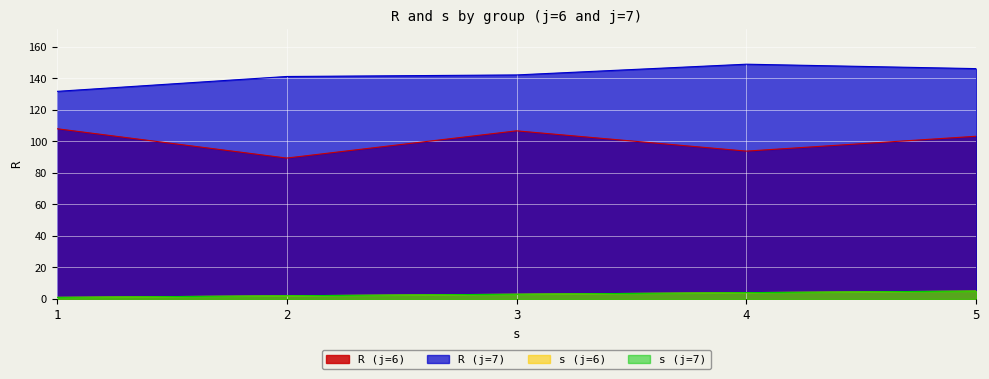

List the series in order of their peak value, lowest first.

s_j6, s_j7, R_j6, R_j7